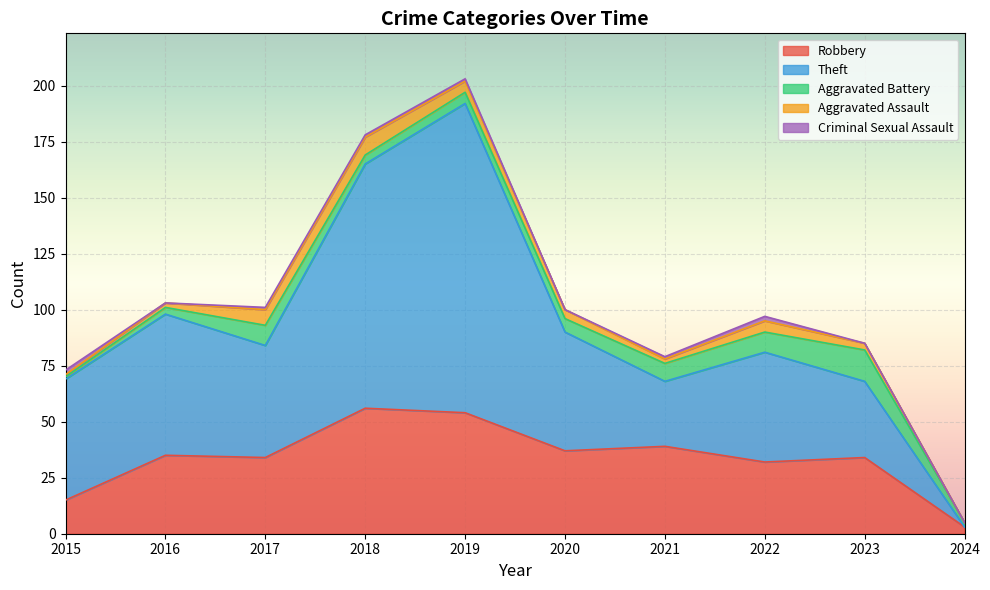

Where does the Theft series first go above 53?

2015